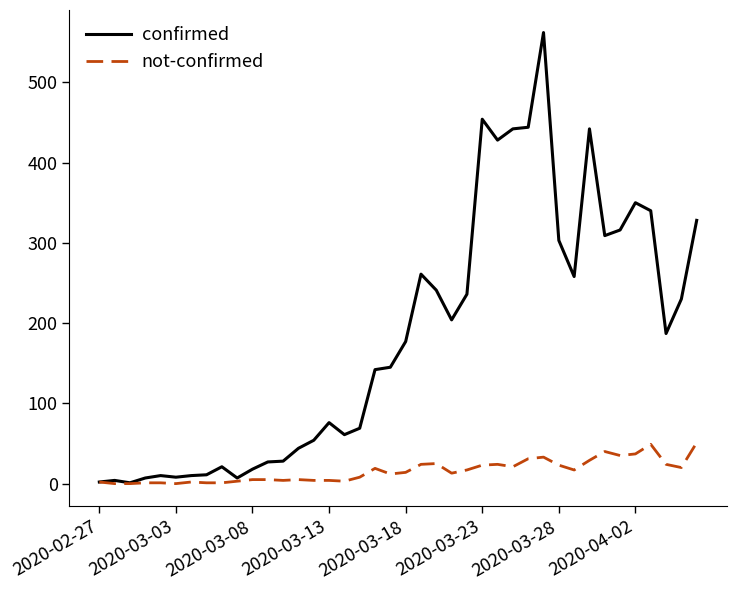

Which series has the largest total across all categories?

confirmed